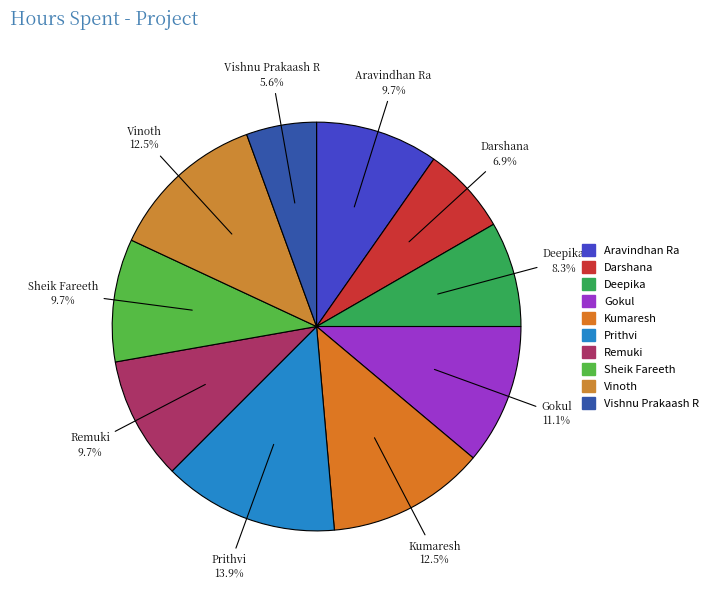

To the nearest percent, what is the combined percentage of Sheik Fareeth and Deepika?

18%